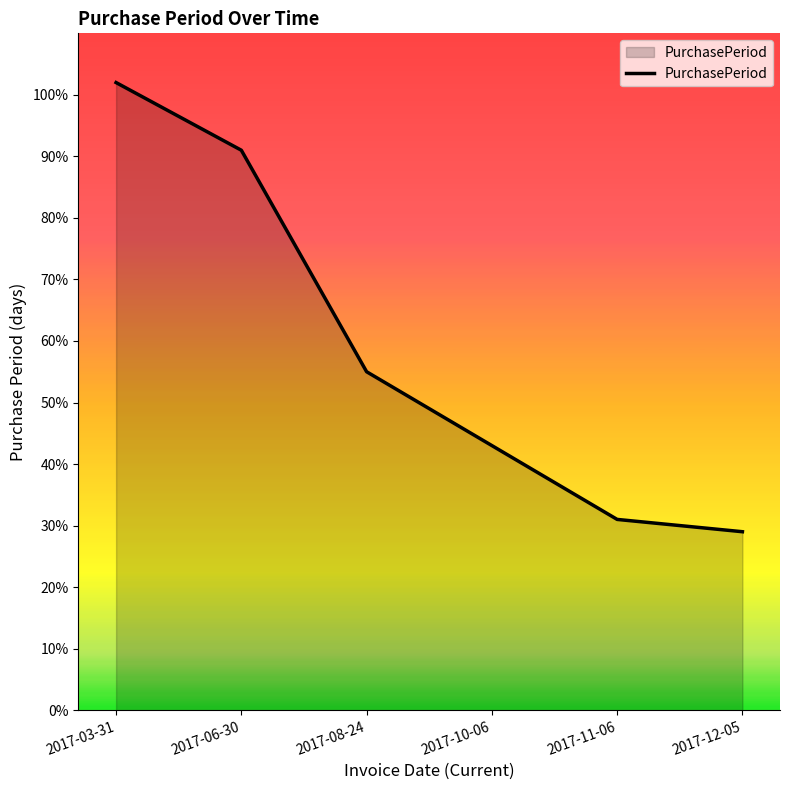

Which label corresponds to the largest value in the chart?

2017-03-31